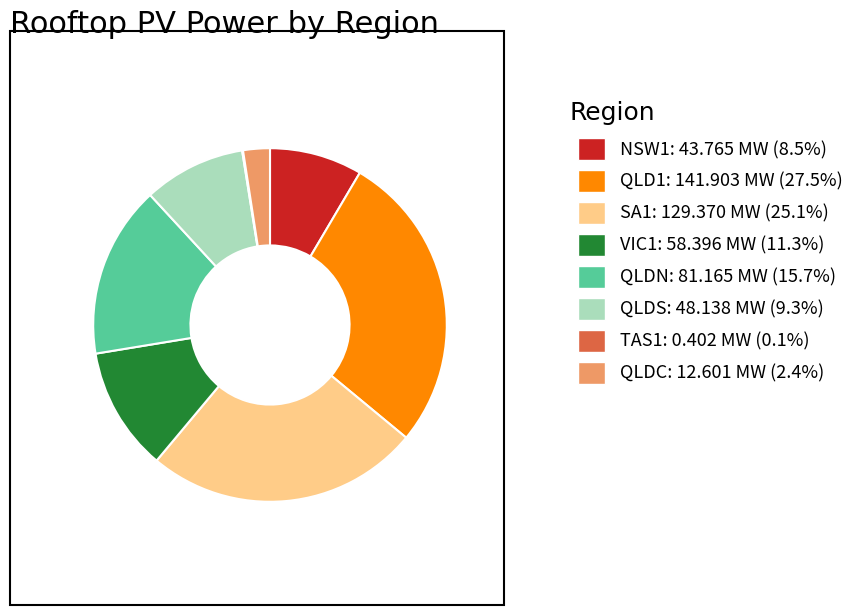

Is there any slice that represents more than half of the pie?

No